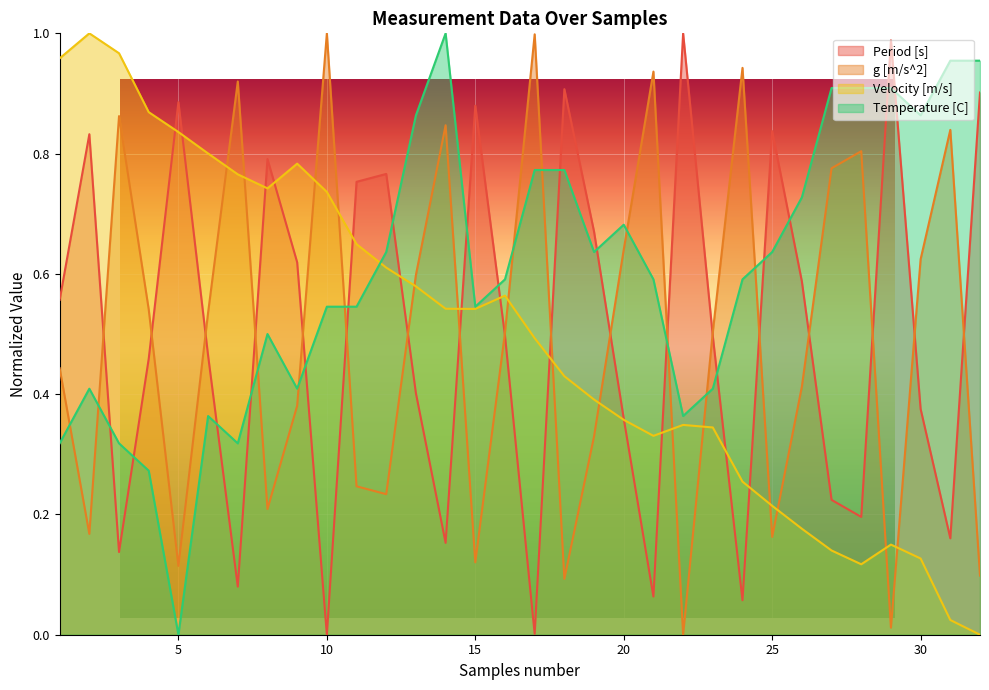

What is the difference between the highest and lowest values at 27?

0.8